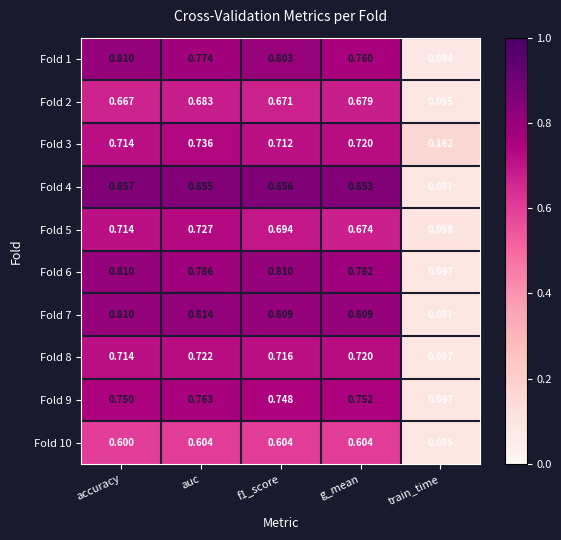

At which category does the chart reach its peak across all series?

accuracy